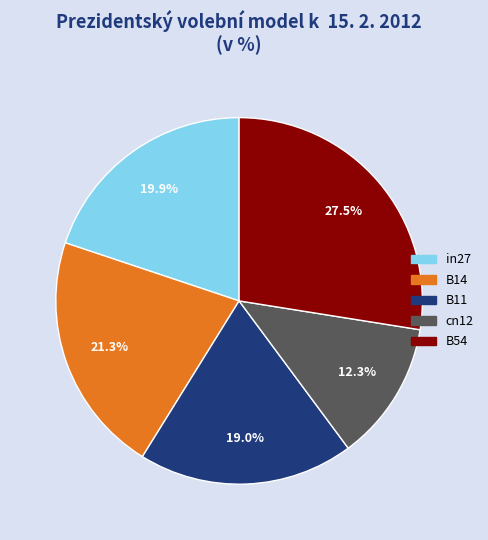

How many segments does this pie chart have?

5